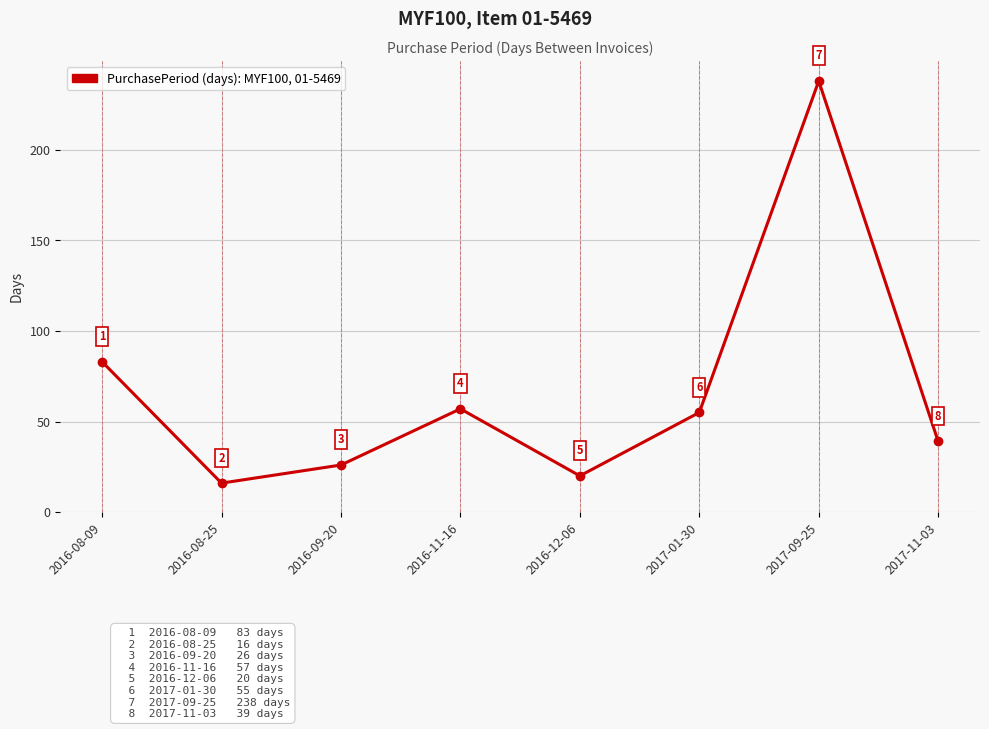

What is the value of the 7th point from the left?

238